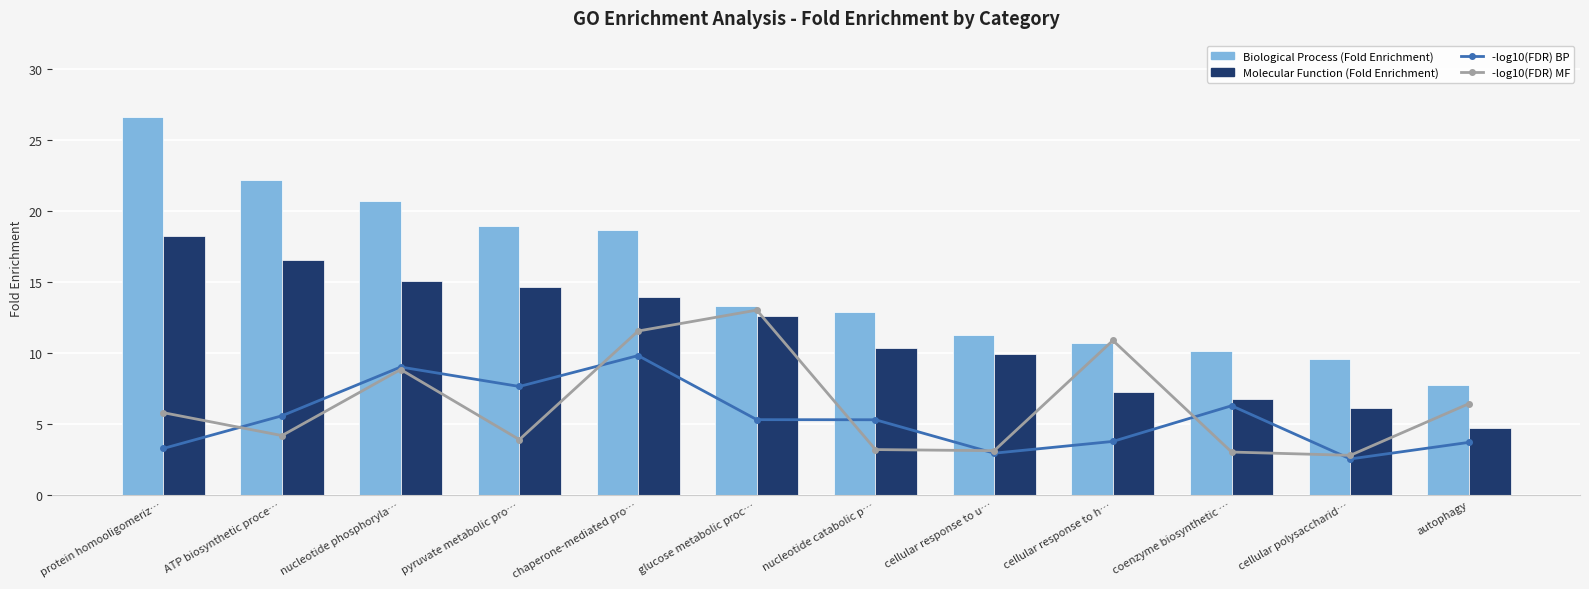

Reading right to left, extract all data points from this chart.

-log10(FDR) BP: 3.7	2.5	6.3	3.8	2.9	5.3	5.3	9.8	7.6	9.0	5.6	3.3
-log10(FDR) MF: 6.4	2.8	3.0	10.9	3.1	3.2	13.0	11.5	3.9	8.8	4.2	5.8
Biological Process: 7.8	9.6	10.1	10.7	11.3	12.8	13.3	18.6	18.9	20.7	22.2	26.6
Molecular Function: 4.7	6.1	6.8	7.3	9.9	10.3	12.6	13.9	14.6	15.1	16.6	18.3